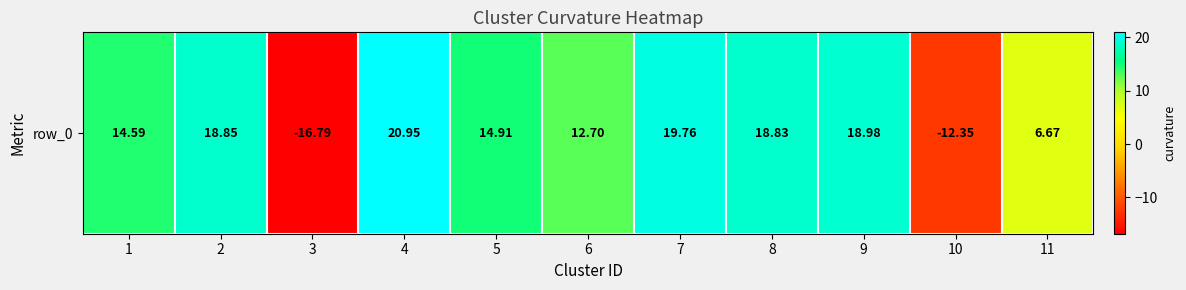

What is the average value?

10.6